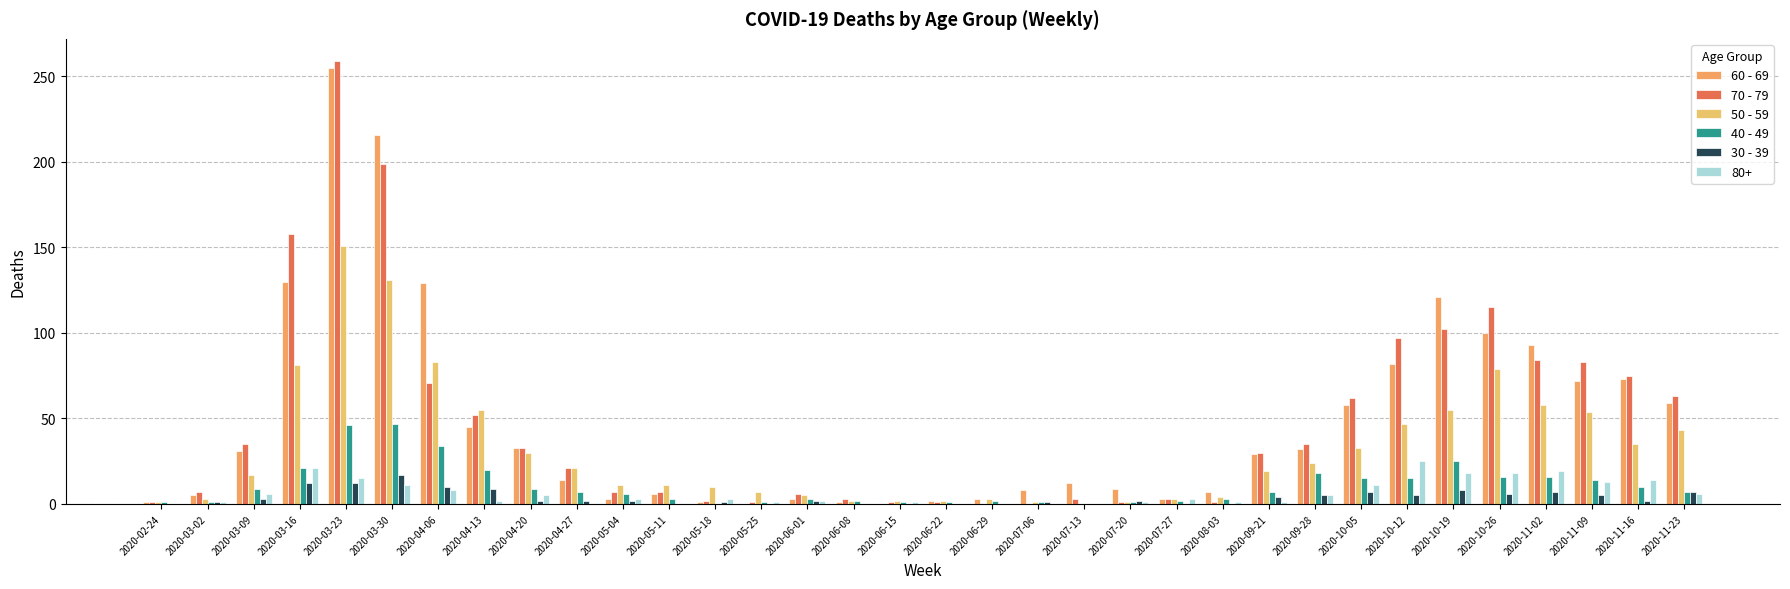

Which category has the highest value across all series?

2020-03-23